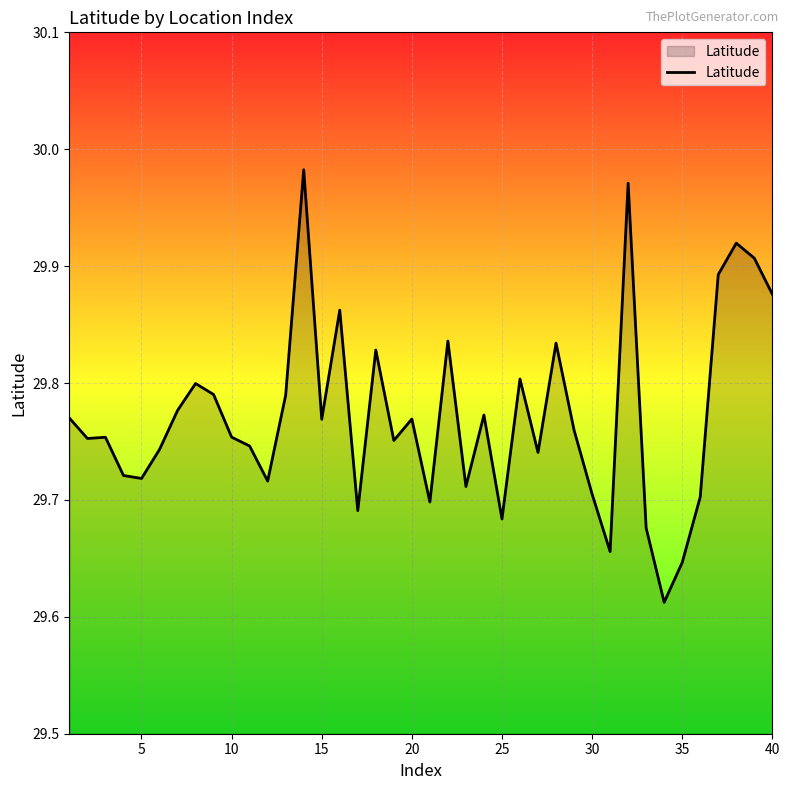

What is the difference between the maximum and minimum values?

0.4